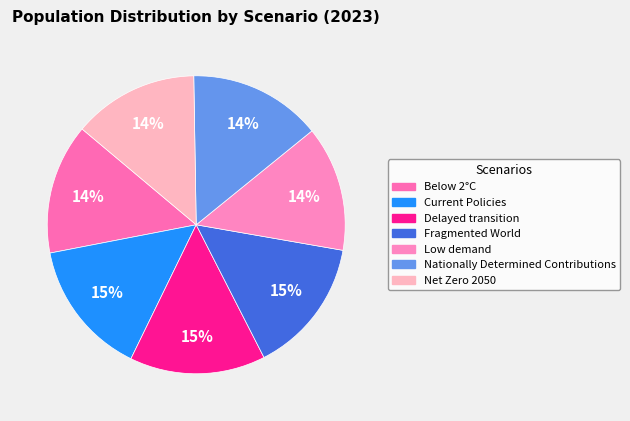

Does Nationally Determined Contributions represent more than half of the total?

No